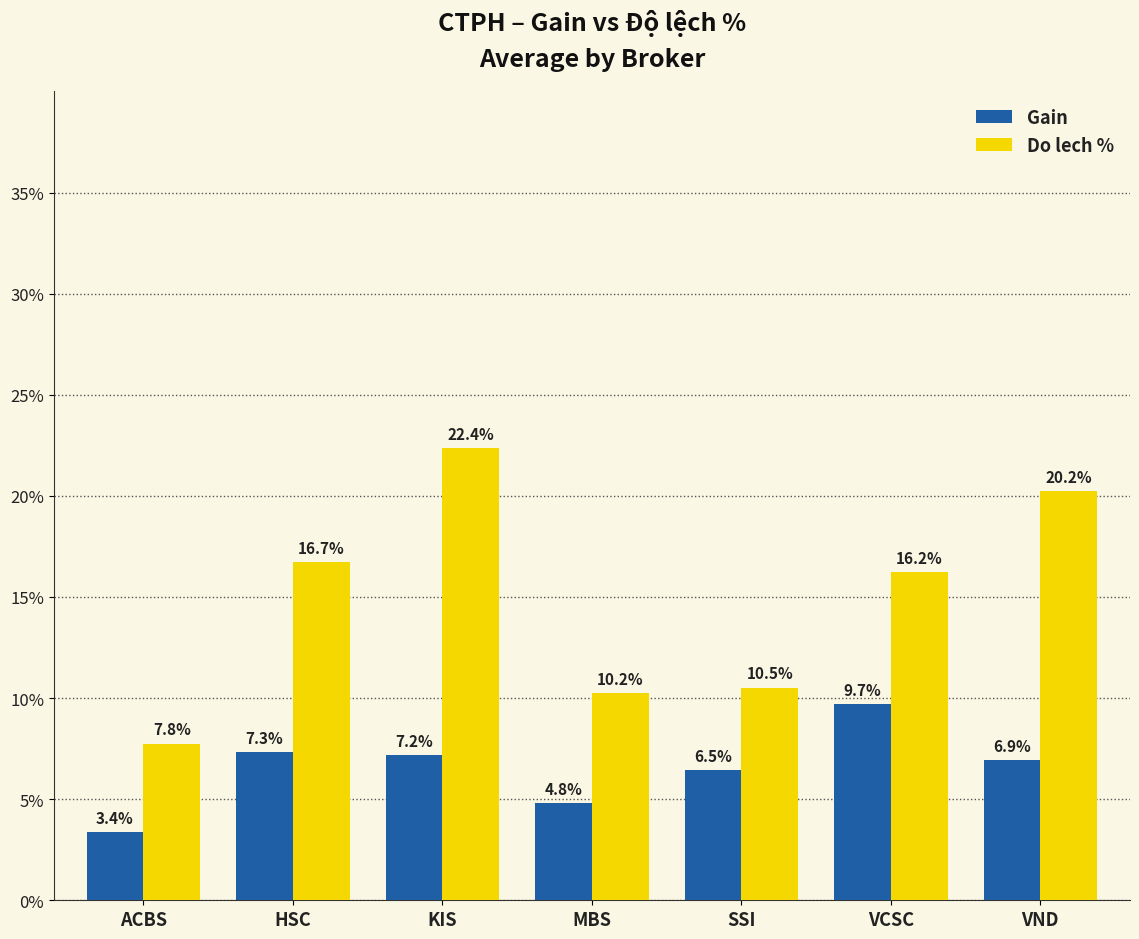

Rank the categories by Gain value from lowest to highest.

ACBS, MBS, SSI, VND, KIS, HSC, VCSC